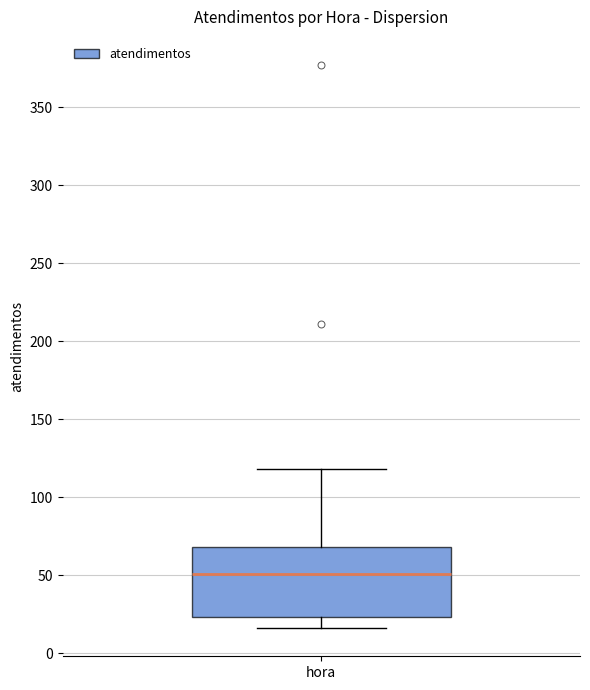

Transcribe this box plot: give where the median line is, the range the box spans, and where the two whiskers end, as read against the y-axis. The values are not printed on the chart, so give them approximately, as read against the axis.

median 50, box 25 to 70, whiskers 15 to 120